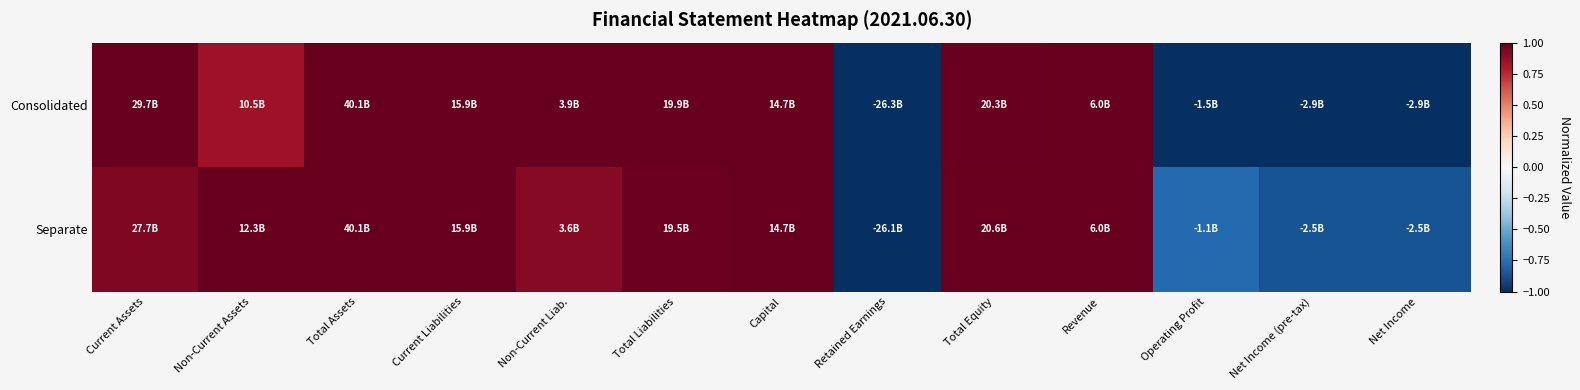

Reading left to right, what are all the values shown in this chart?

Consolidated: Current Assets=1.0	Non-Current Assets=0.8	Total Assets=1.0	Current Liabilities=1.0	Non-Current Liab.=1.0	Total Liabilities=1.0	Capital=1.0	Retained Earnings=-1.0	Total Equity=1.0	Revenue=1.0	Operating Profit=-1.0	Net Income (pre-tax)=-1.0	Net Income=-1.0
Separate: Current Assets=0.9	Non-Current Assets=1.0	Total Assets=1.0	Current Liabilities=1.0	Non-Current Liab.=0.9	Total Liabilities=1.0	Capital=1.0	Retained Earnings=-1.0	Total Equity=1.0	Revenue=1.0	Operating Profit=-0.8	Net Income (pre-tax)=-0.9	Net Income=-0.9